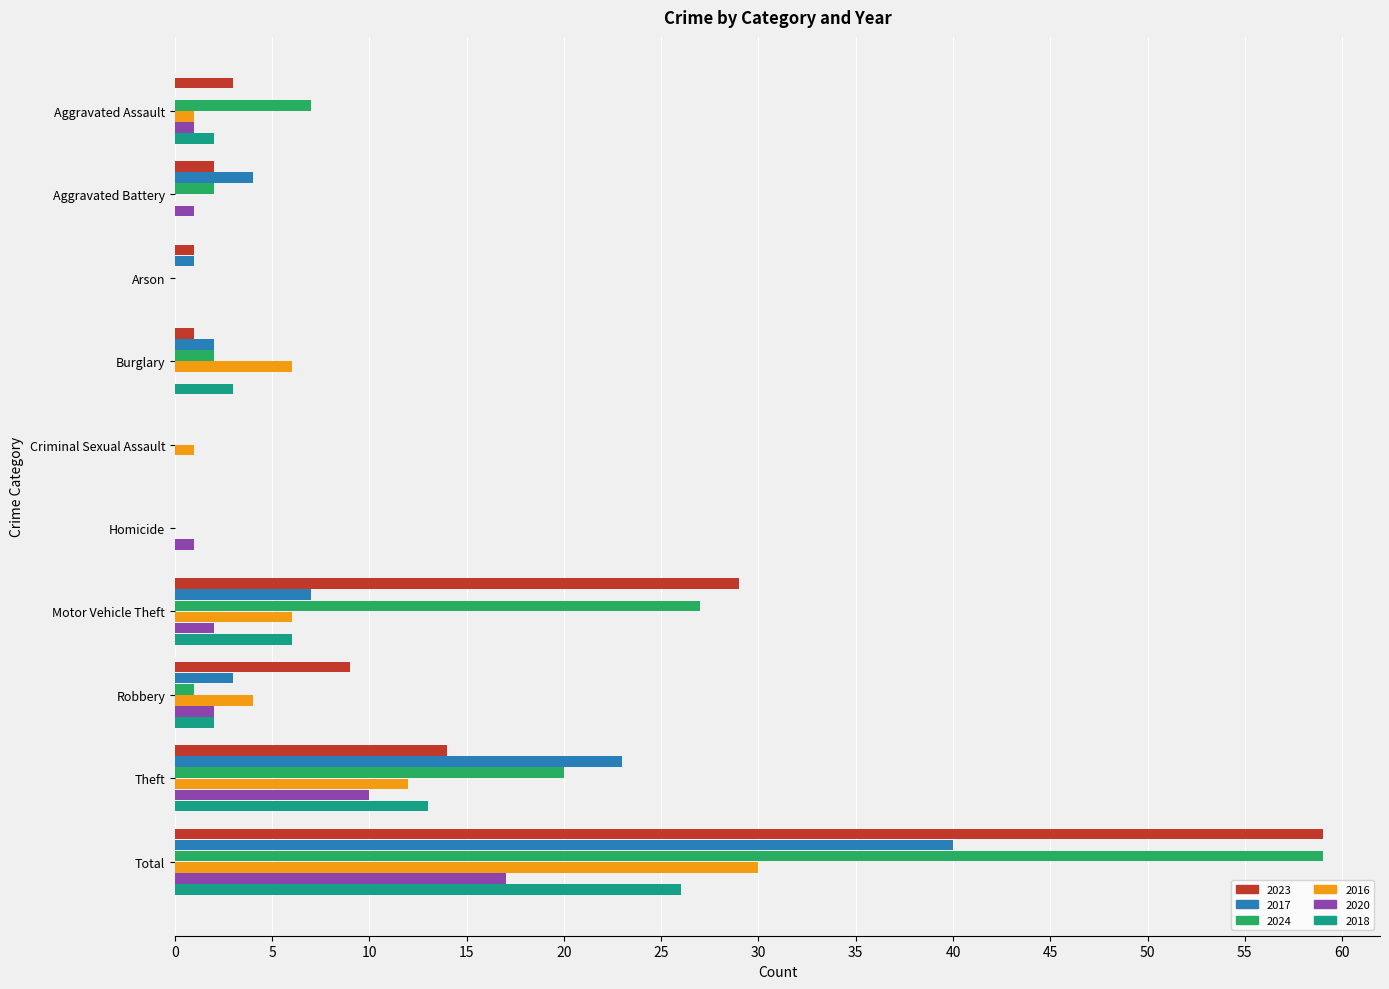

Which series changed the most between Aggravated Assault and Motor Vehicle Theft?

2023